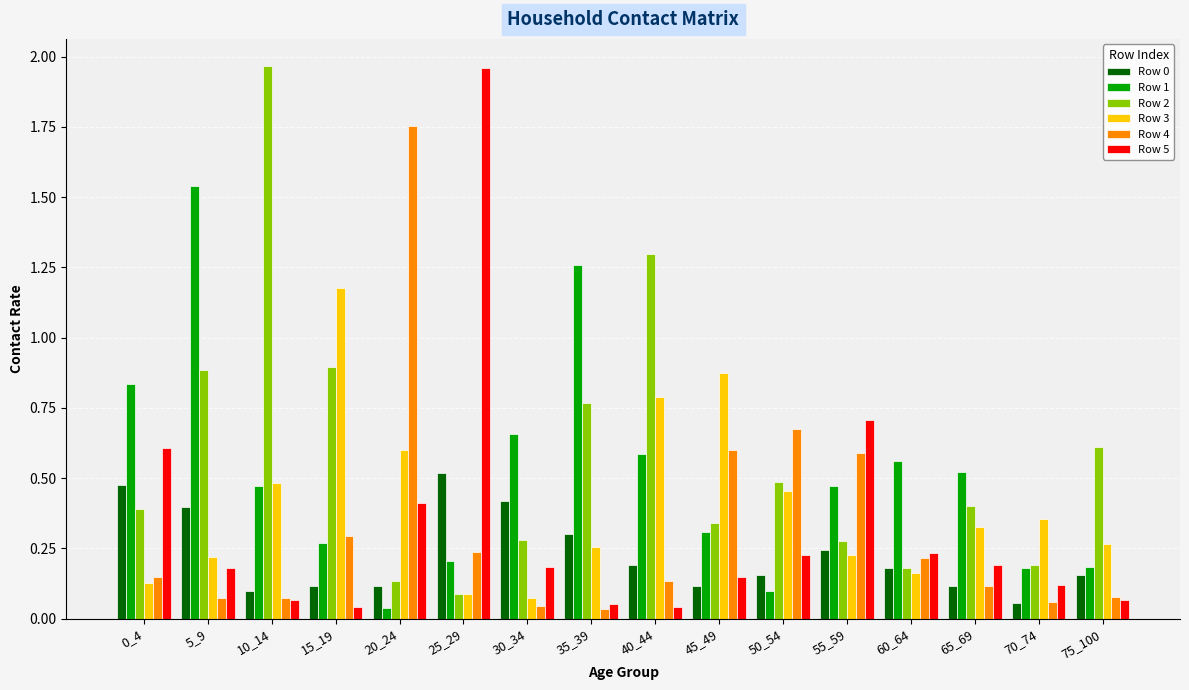

What is the sum of the Row 3 values at 40_44 and 55_59?

1.0